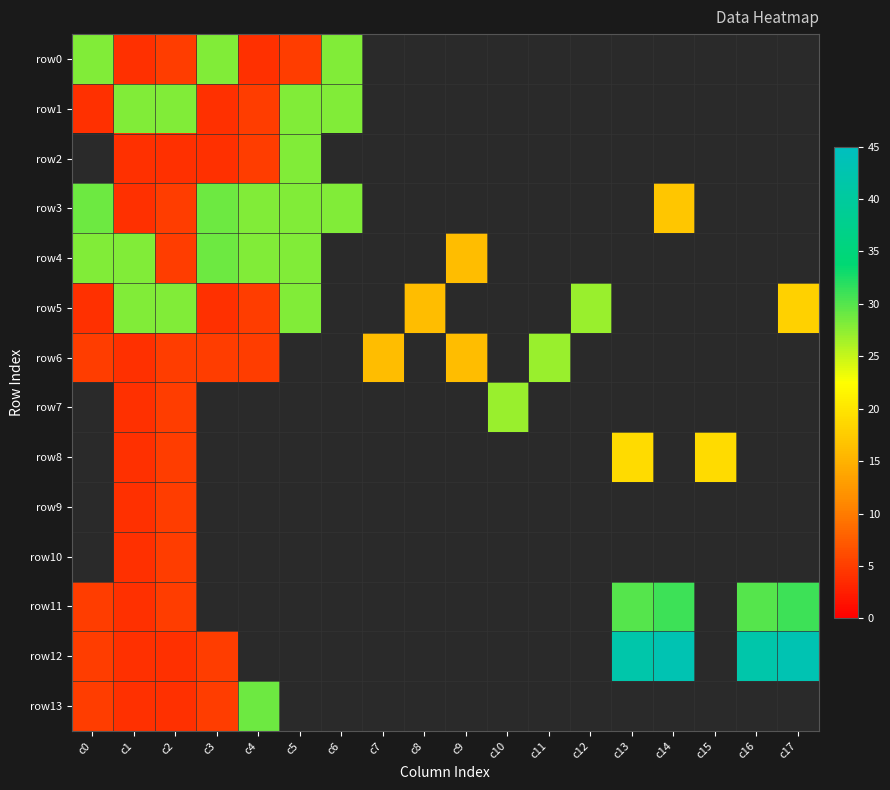

At how many categories does at least one series exceed 11?

18